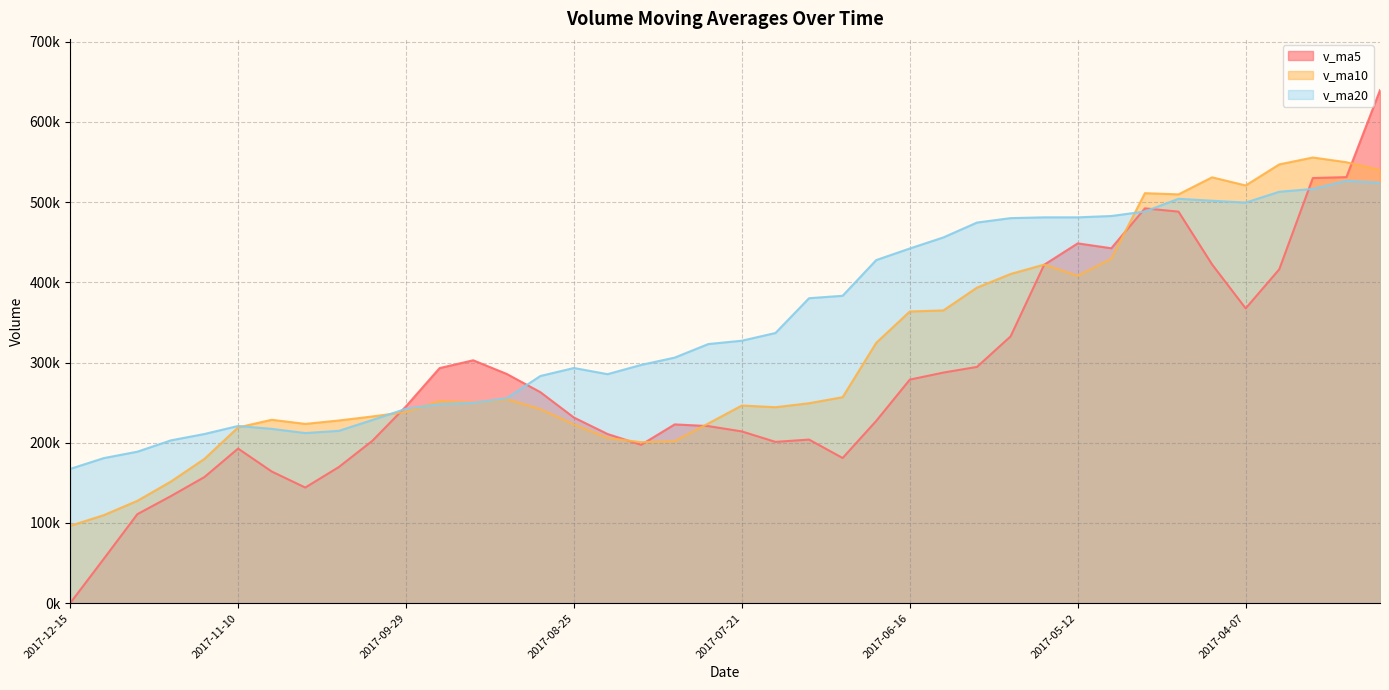

At which category does v_ma5 reach its first local valley?

2017-10-27